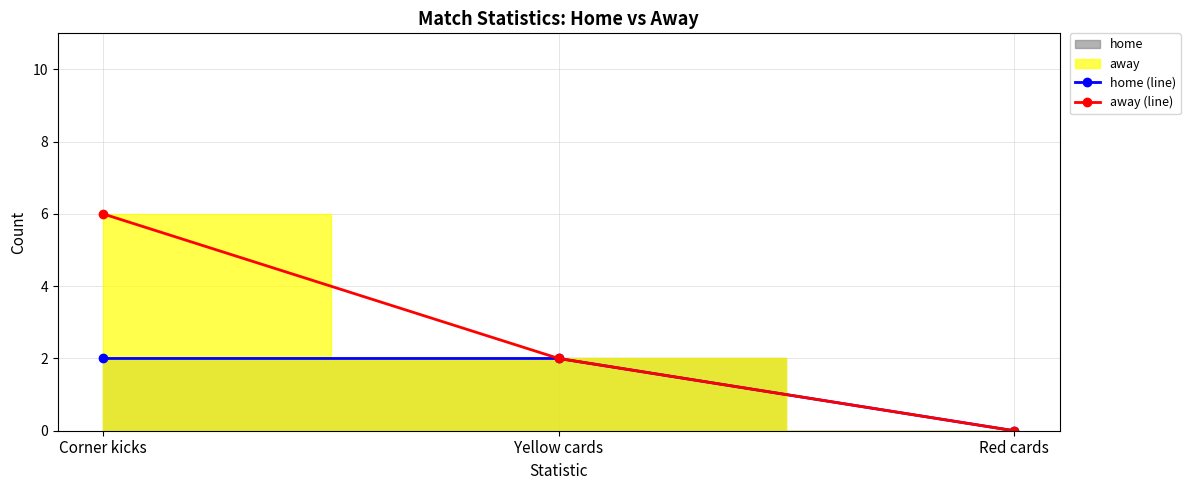

What is the sum of all home (line) values?

4